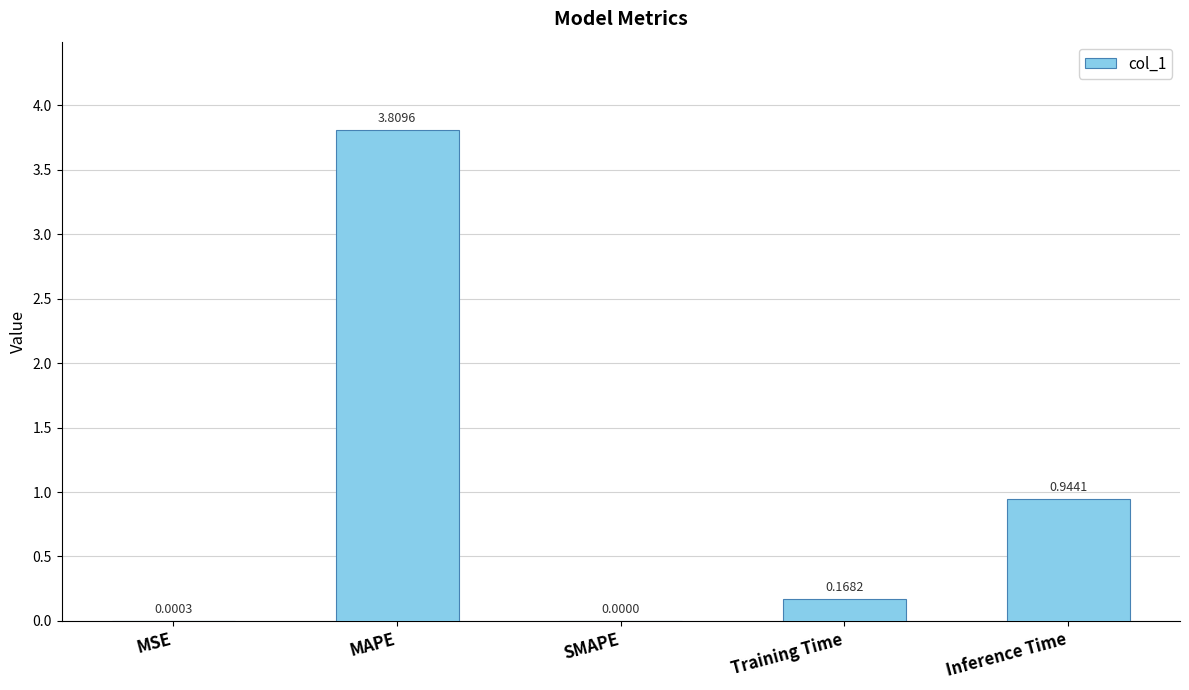

What is the change in value from SMAPE to Inference Time?

+0.9